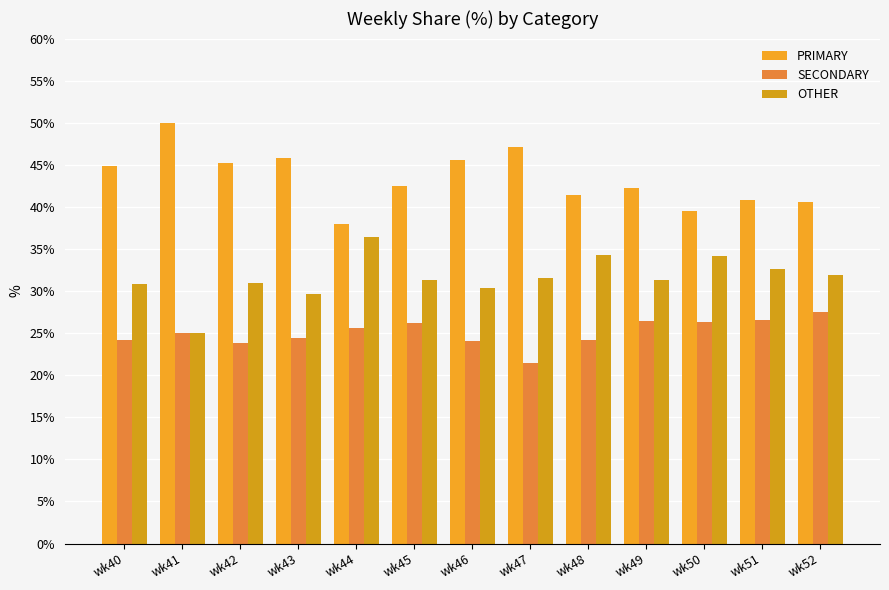

Rank the series by their maximum value, from lowest to highest.

SECONDARY, OTHER, PRIMARY